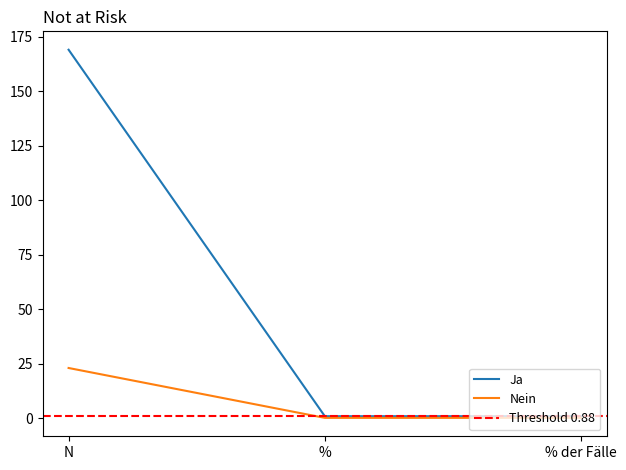

Is this an area chart (filled region under the line)?

No